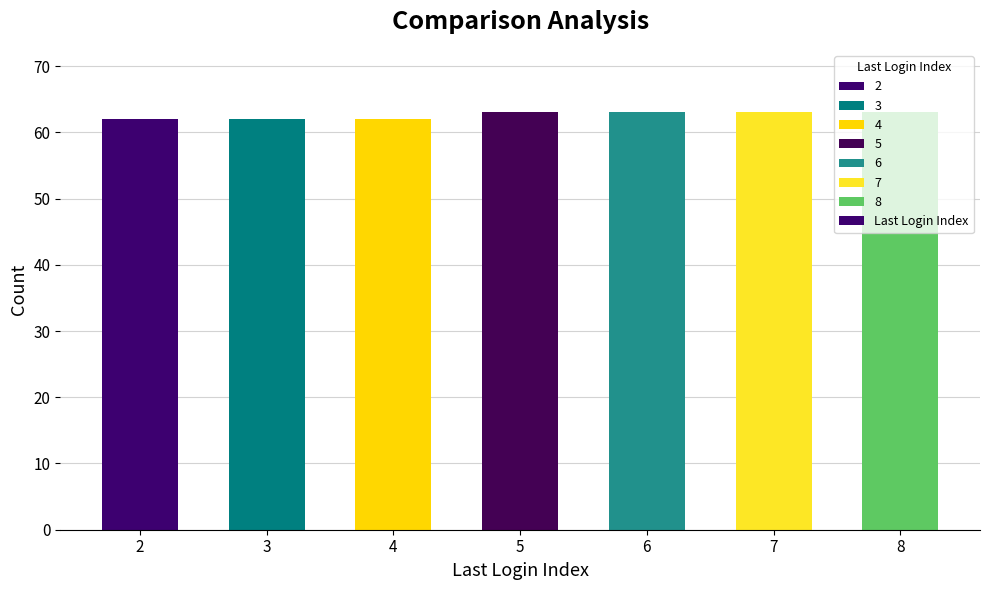

What is the difference between the maximum and minimum values?

1